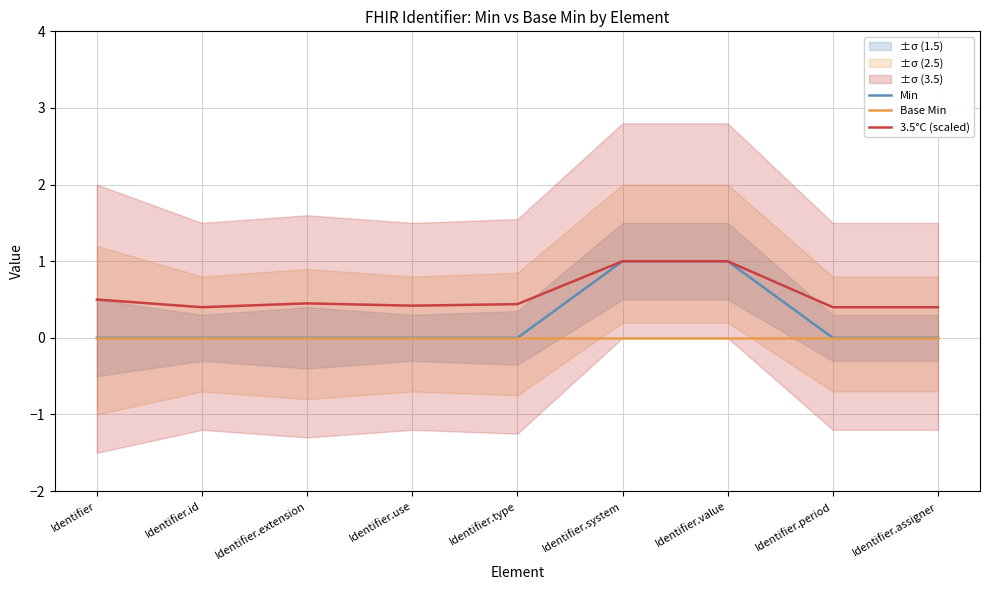

List the labels in order of Min value, smallest first.

Identifier, Identifier.id, Identifier.extension, Identifier.use, Identifier.type, Identifier.period, Identifier.assigner, Identifier.system, Identifier.value